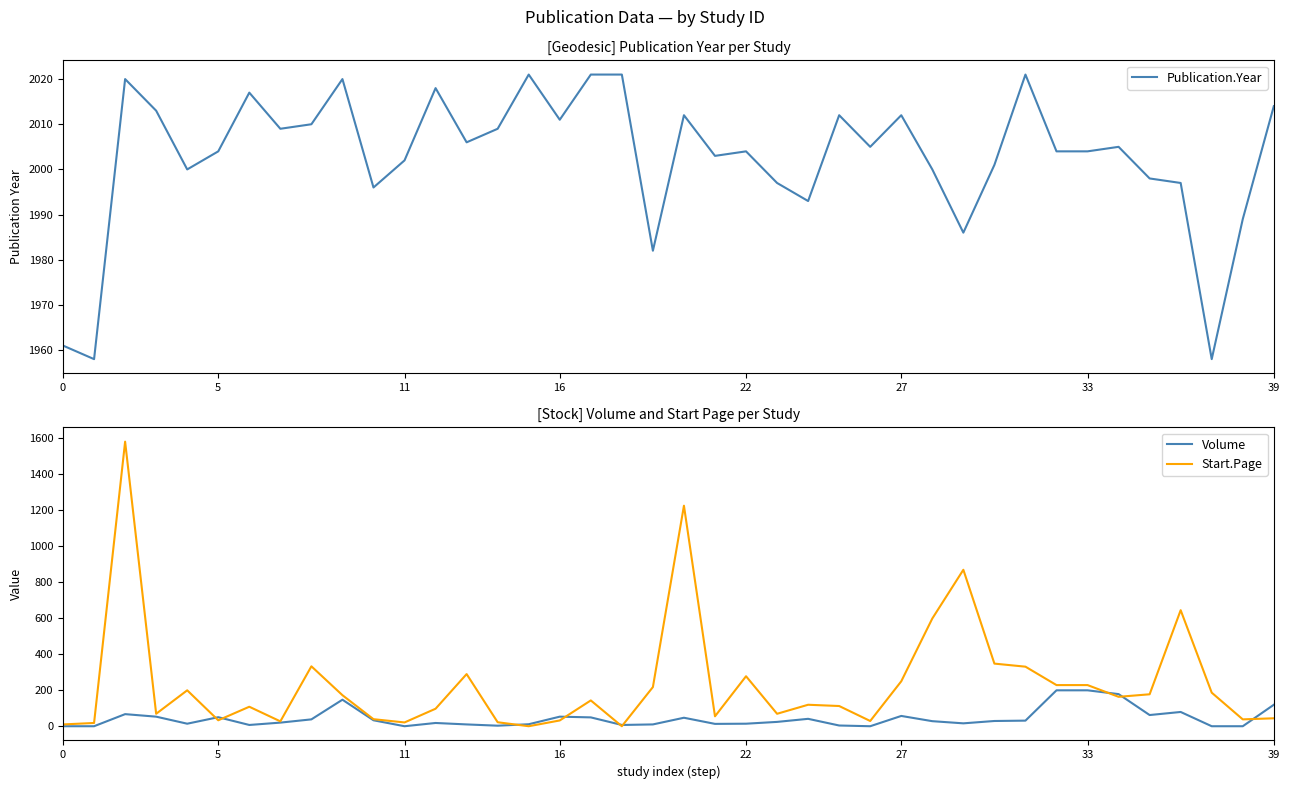

How many interior local peaks does the Volume series have?

9